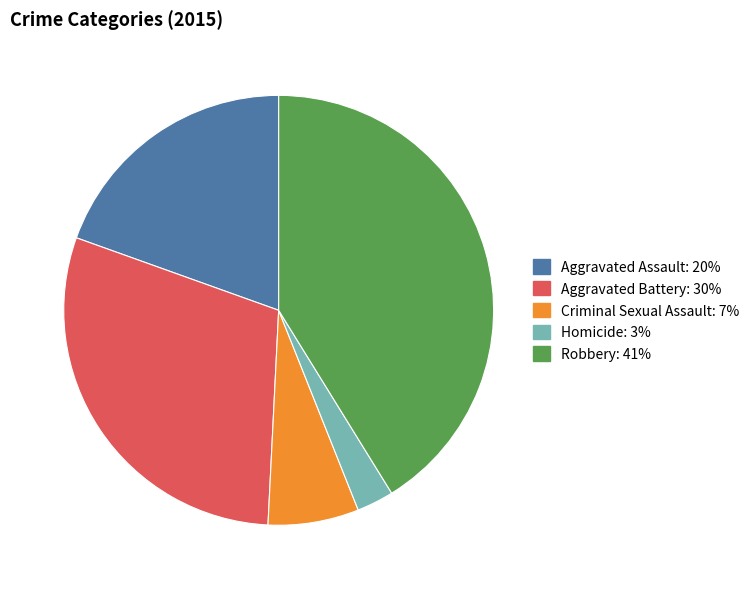

What is the smallest slice in the pie chart?

Homicide